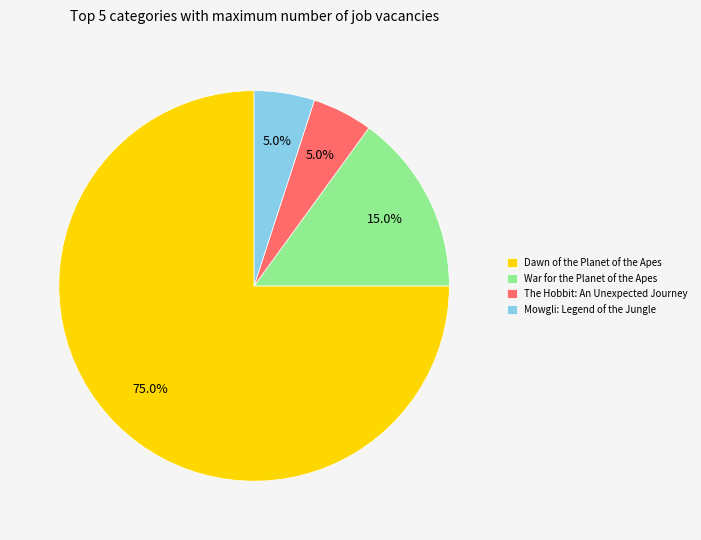

True or false: The Hobbit: An Unexpected Journey accounts for 5% of the total.

True